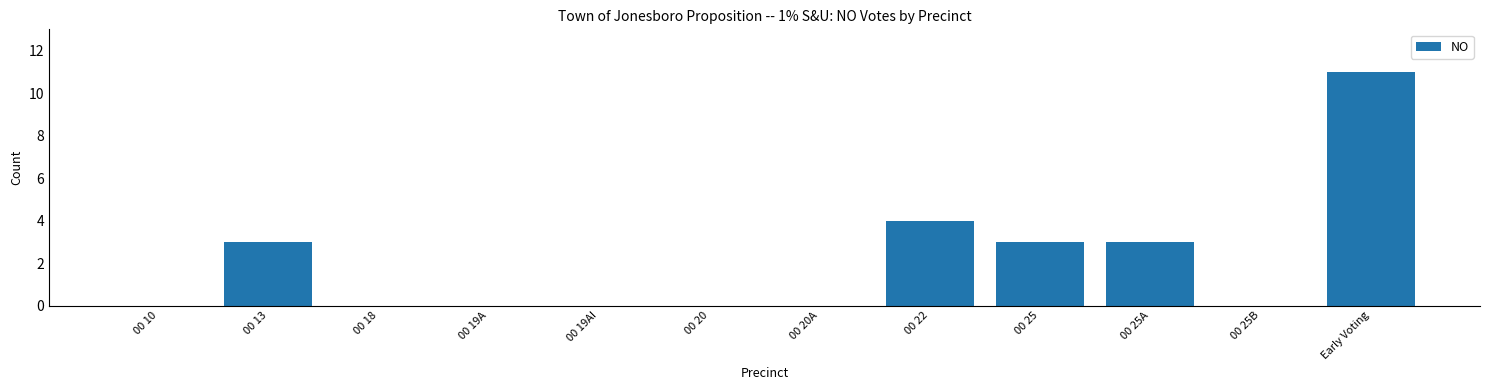

Reading right to left, list all the values displayed in this chart.

11	0	3	3	4	0	0	0	0	0	3	0